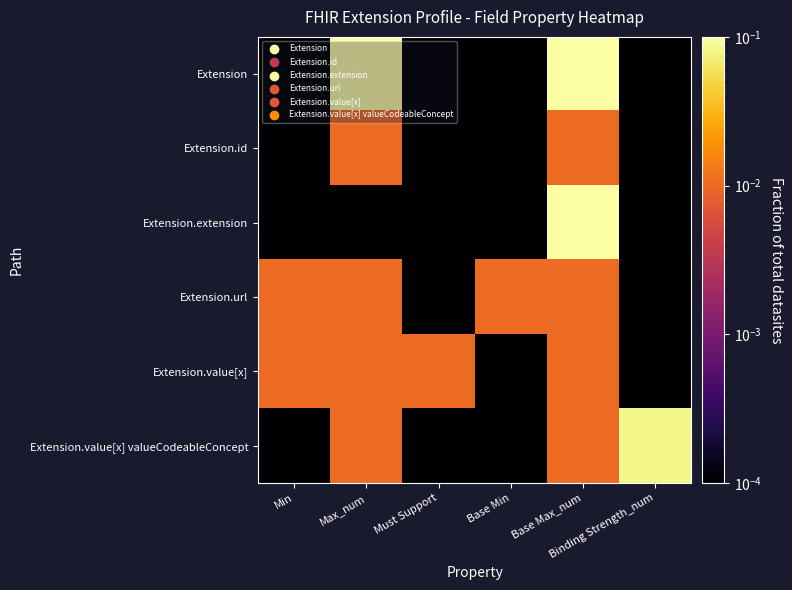

How many distinct data groups are displayed?

6